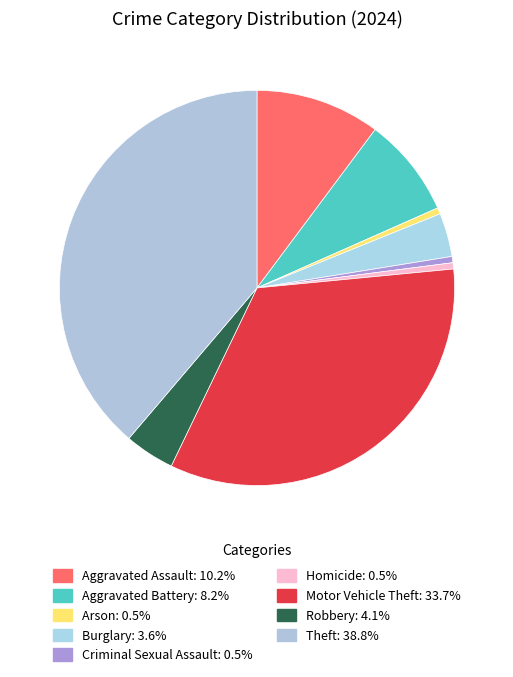

Count the number of slices in the pie.

9